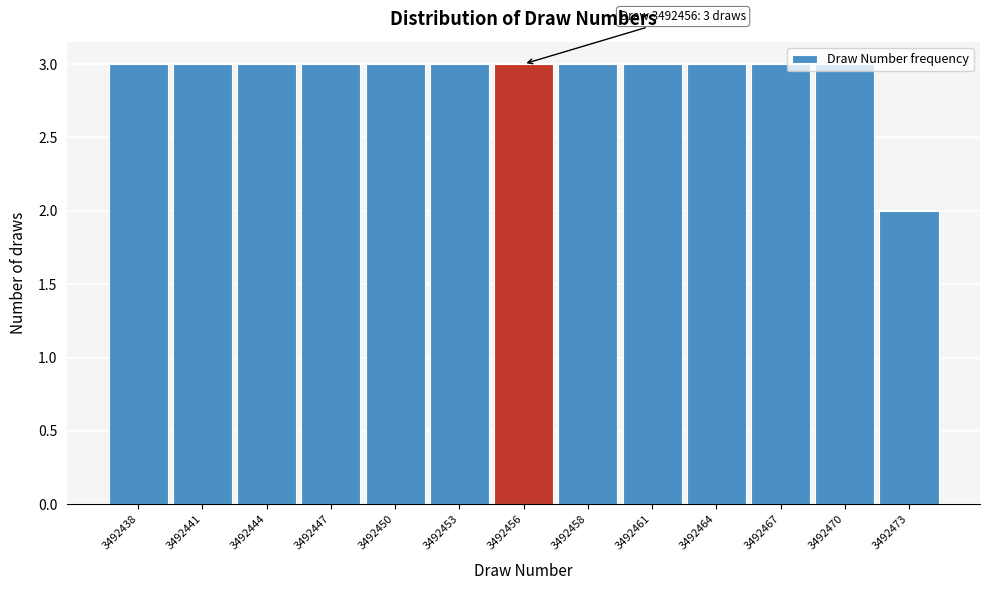

What is the sum of all values?

38